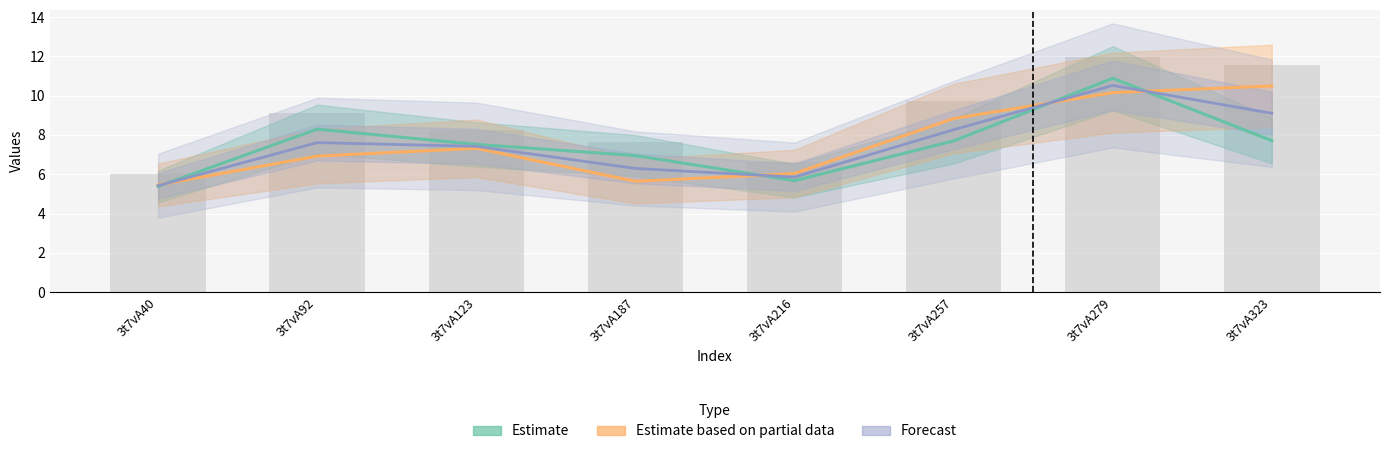

Is it true that Forecast equals 5.9 at 3t7vA216?

True